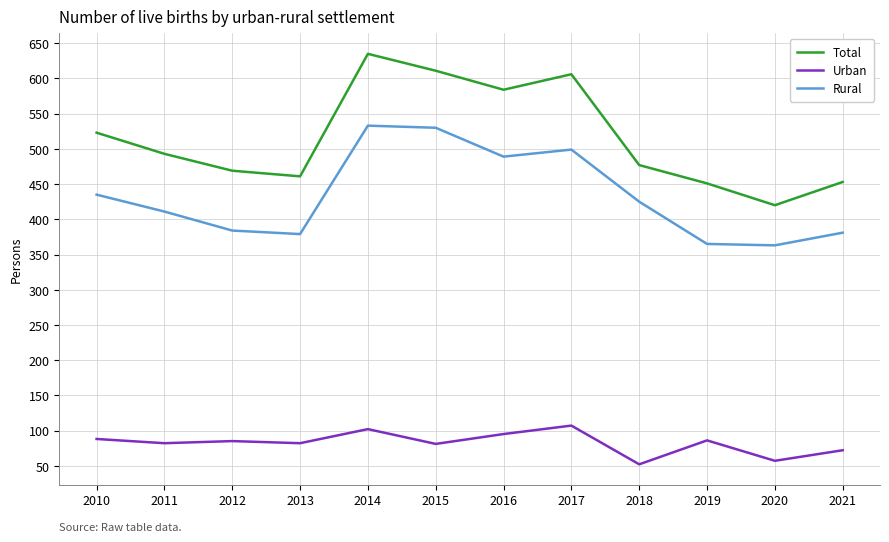

What is the spread (max minus min) of values at 2018?

425